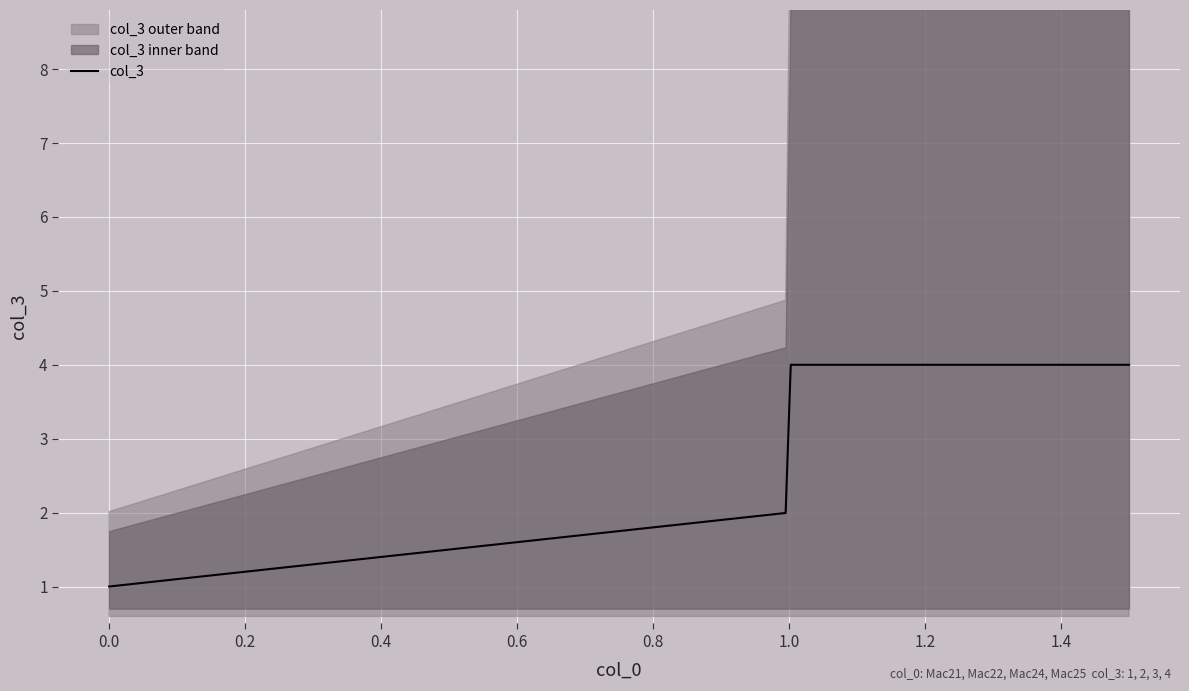

What is the value of the 3rd point from the left?

3